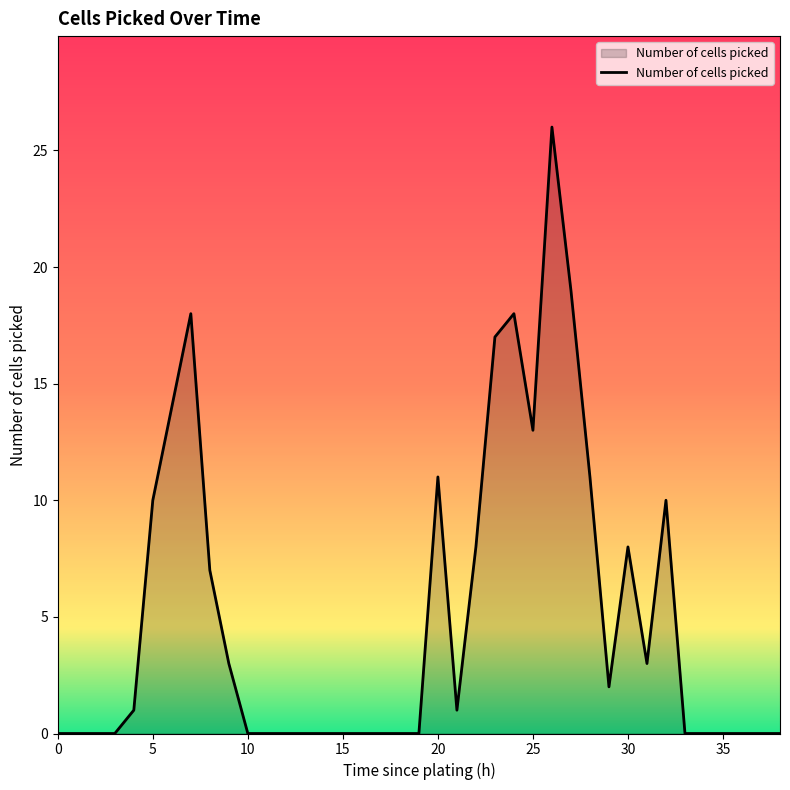

What is the difference between the maximum and minimum values?

26